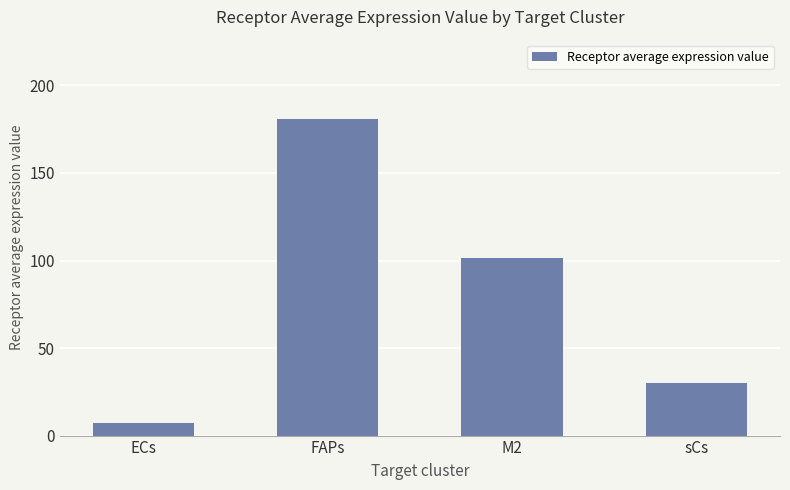

Count the number of categories in the chart.

4